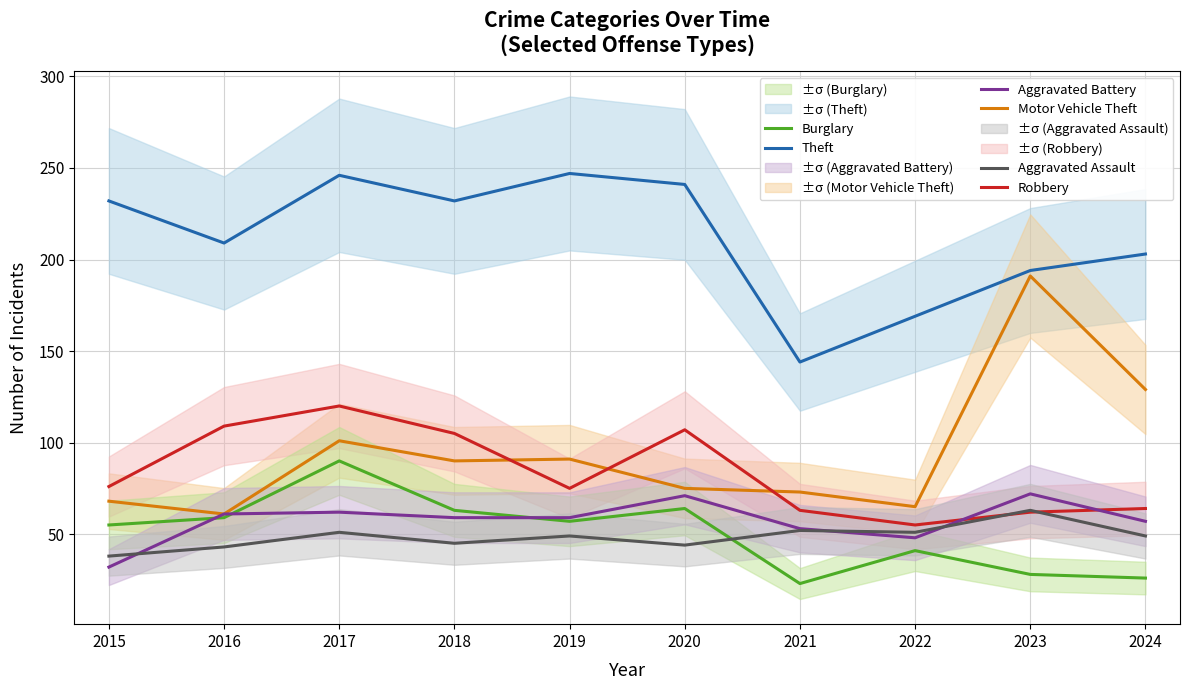

At 2018, list the series in order from largest to smallest.

Theft, Robbery, Motor Vehicle Theft, Burglary, Aggravated Battery, Aggravated Assault